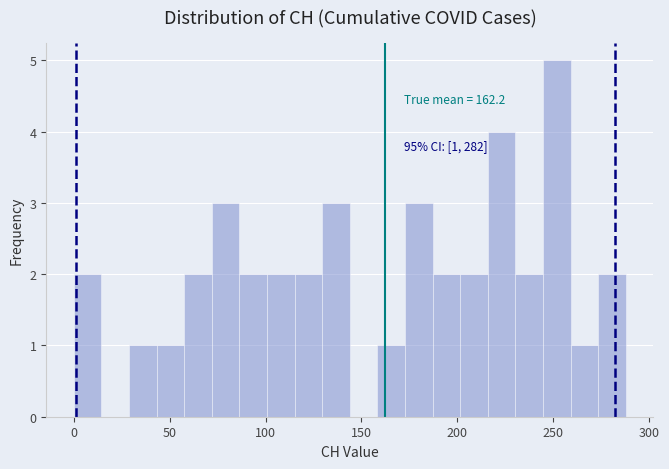

Around what value on the x-axis is the tallest bar? Give the approximate position of its centre, as read against the axis.

250